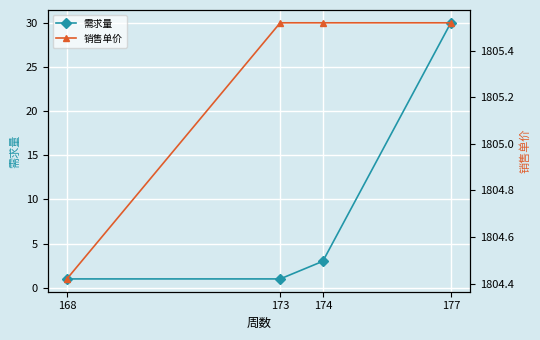

What is the difference between the maximum and minimum values in the 销售单价 series?

1.1